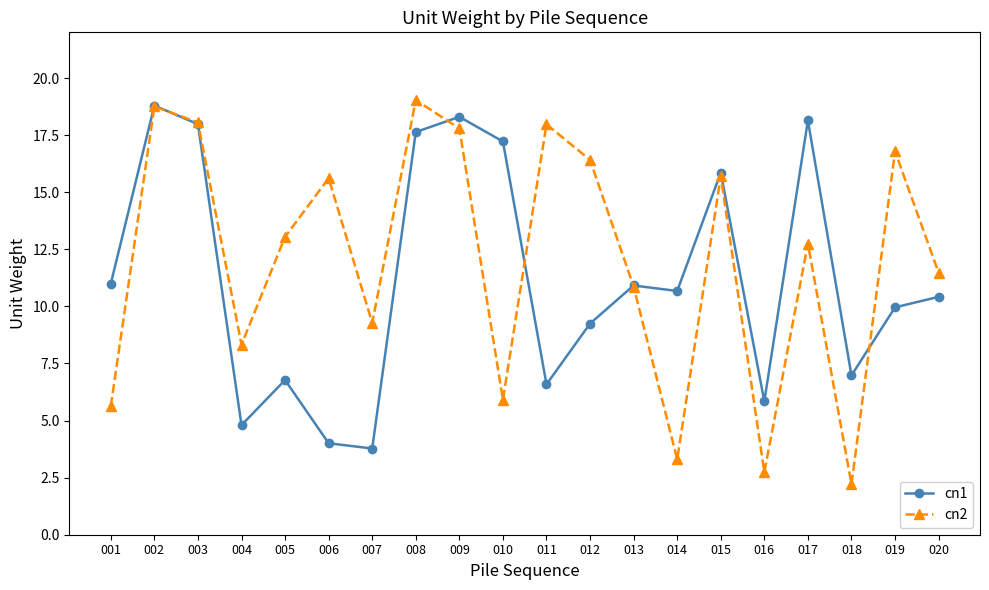

What is the difference between the cn1 values at 016 and 014?

4.8